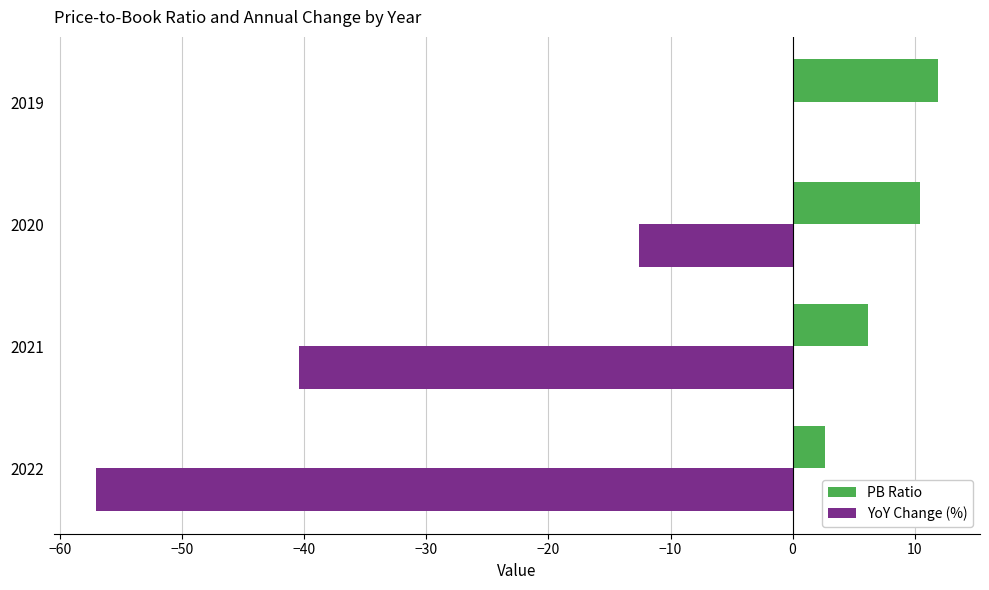

What is the sum of the PB Ratio values at 2019 and 2020?

22.3